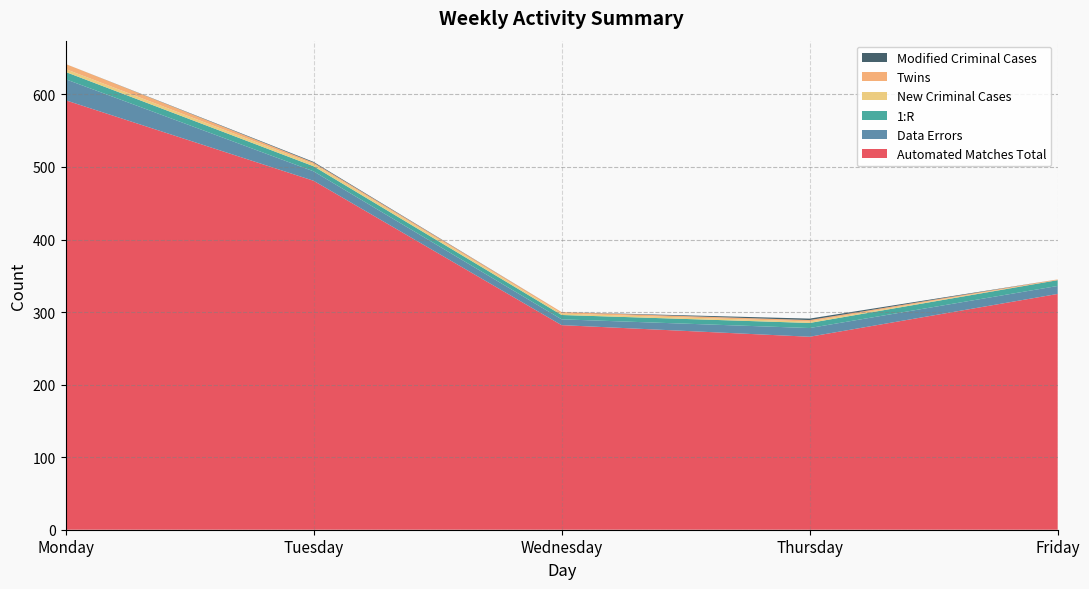

Reading left to right, transcribe all the data shown in this chart.

Automated Matches Total: 592	481	282	266	325
Data Errors: 29	13	8	12	11
1:R: 10	7	6	7	8
New Criminal Cases: 4	3	2	2	0
Twins: 7	2	2	2	1
Modified Criminal Cases: 0	1	0	2	0